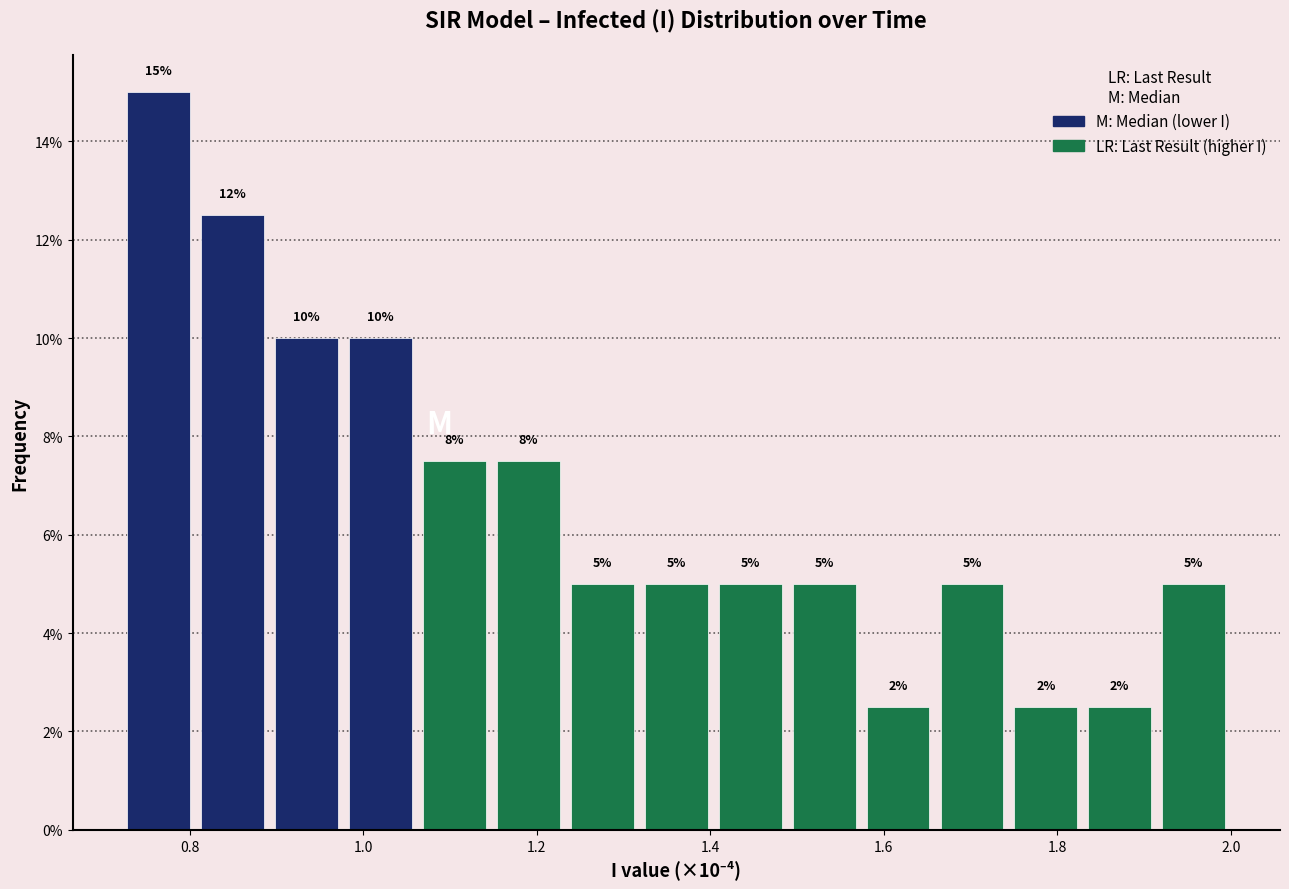

Which range on the x-axis has the tallest bar?

0.72 to 0.80